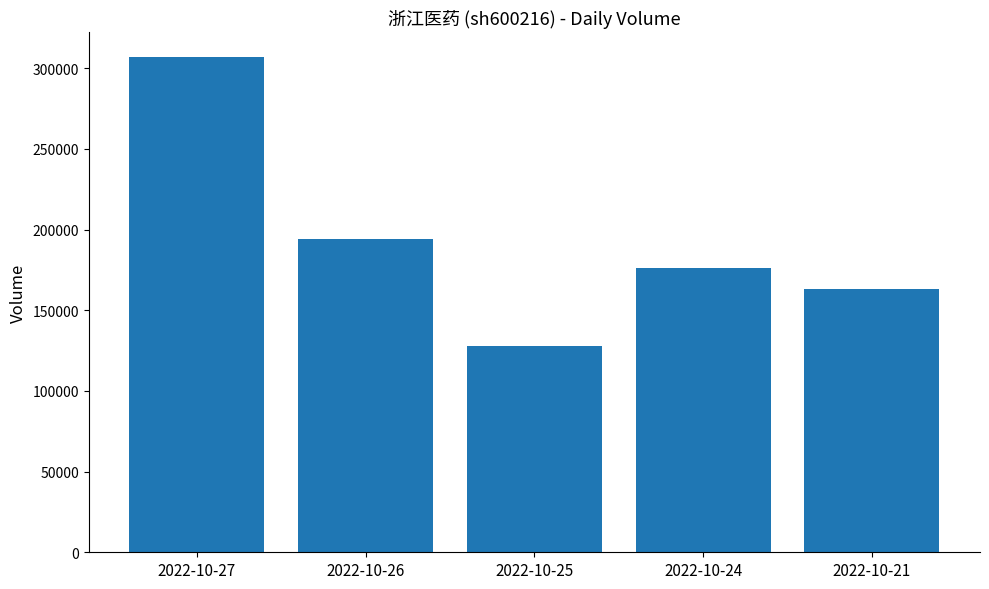

At which category does the chart reach its peak across all series?

2022-10-27